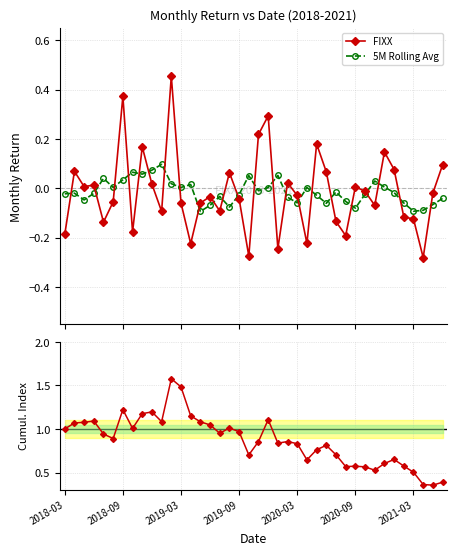

What is the difference between the maximum and minimum values in the Cumulative series?

1.2